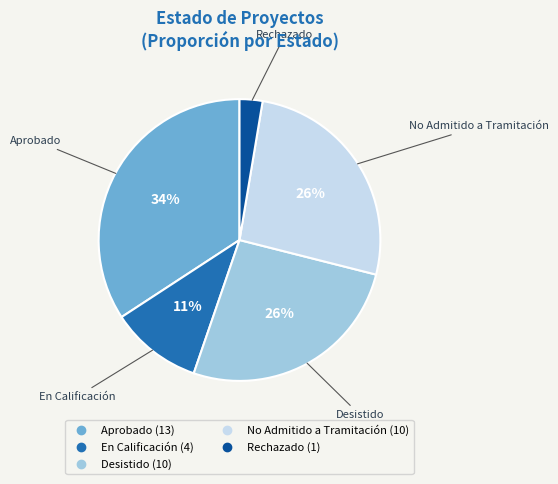

How many segments does this pie chart have?

5